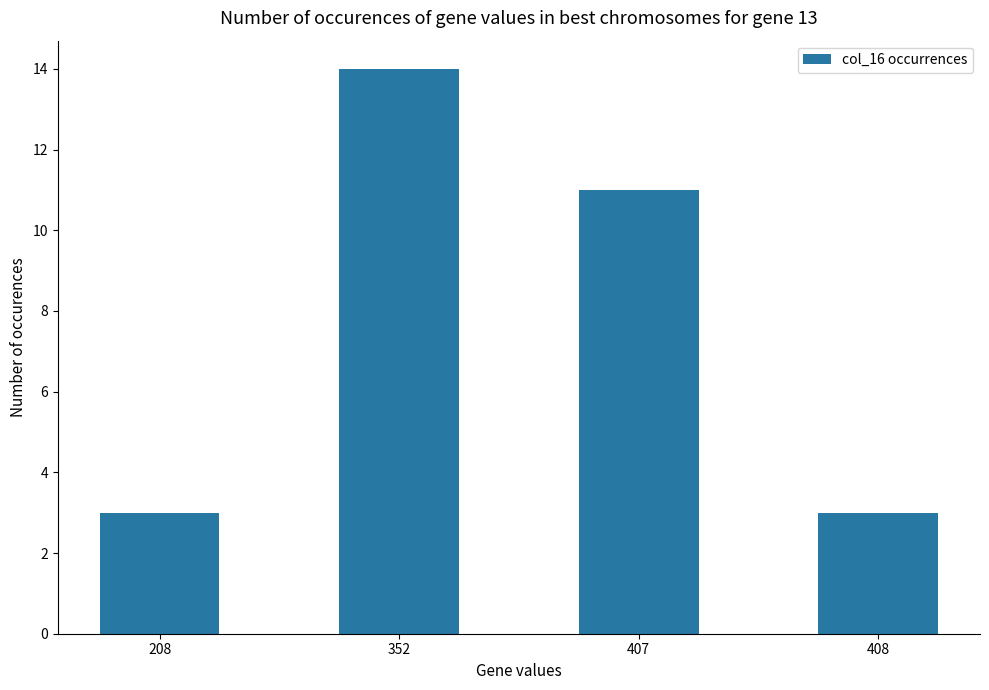

Is it true that the value at 352 is 20?

False